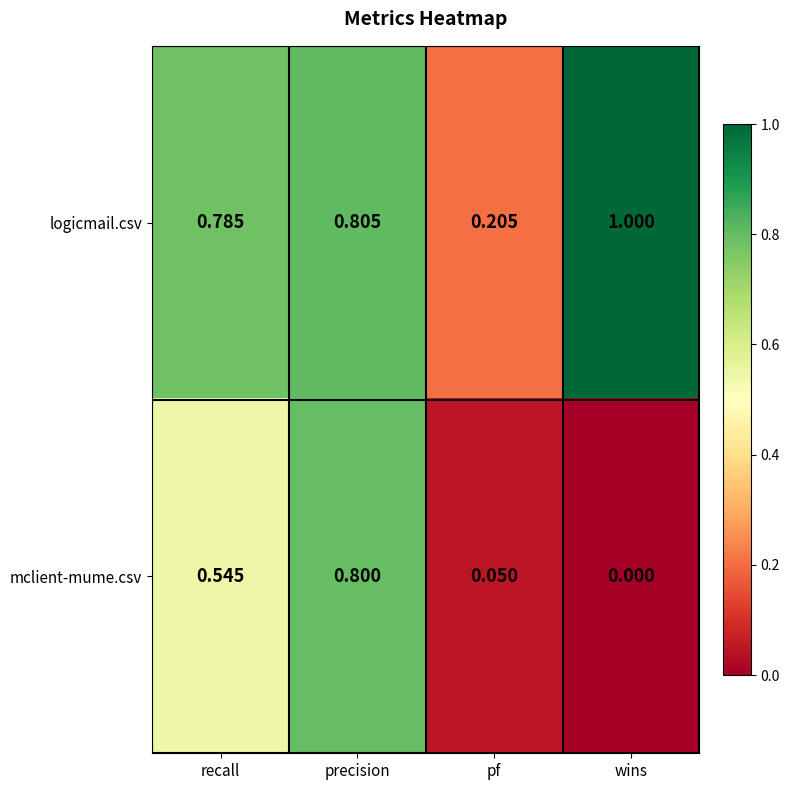

Rank the series by their maximum value, from highest to lowest.

logicmail.csv, mclient-mume.csv